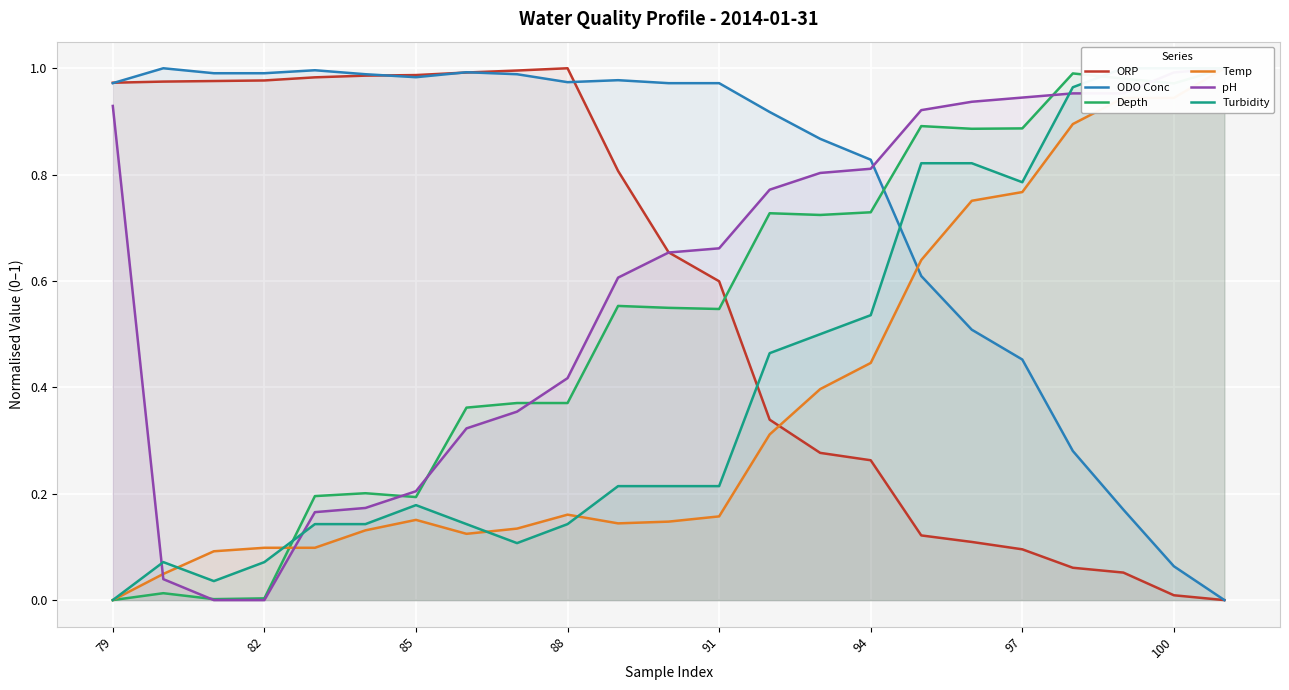

Which series has the widest spread of values?

ORP